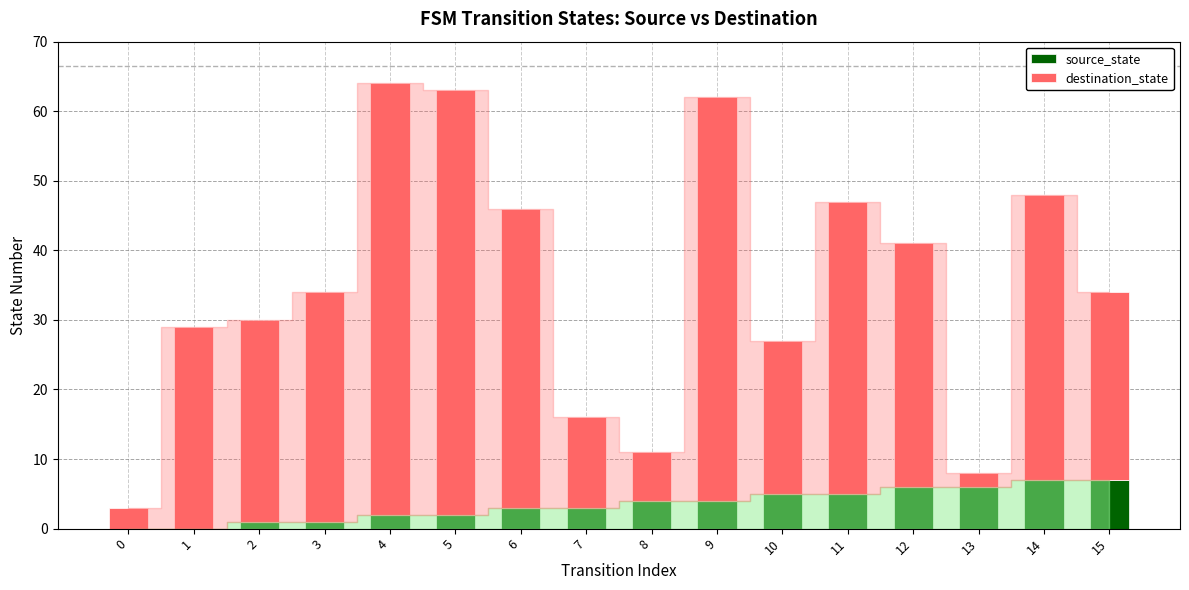

Is it true that source_state equals 6 at 13?

True